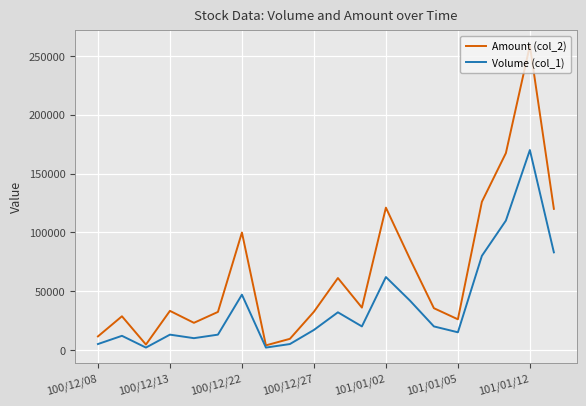

Which series has the largest total across all categories?

Amount (col_2)